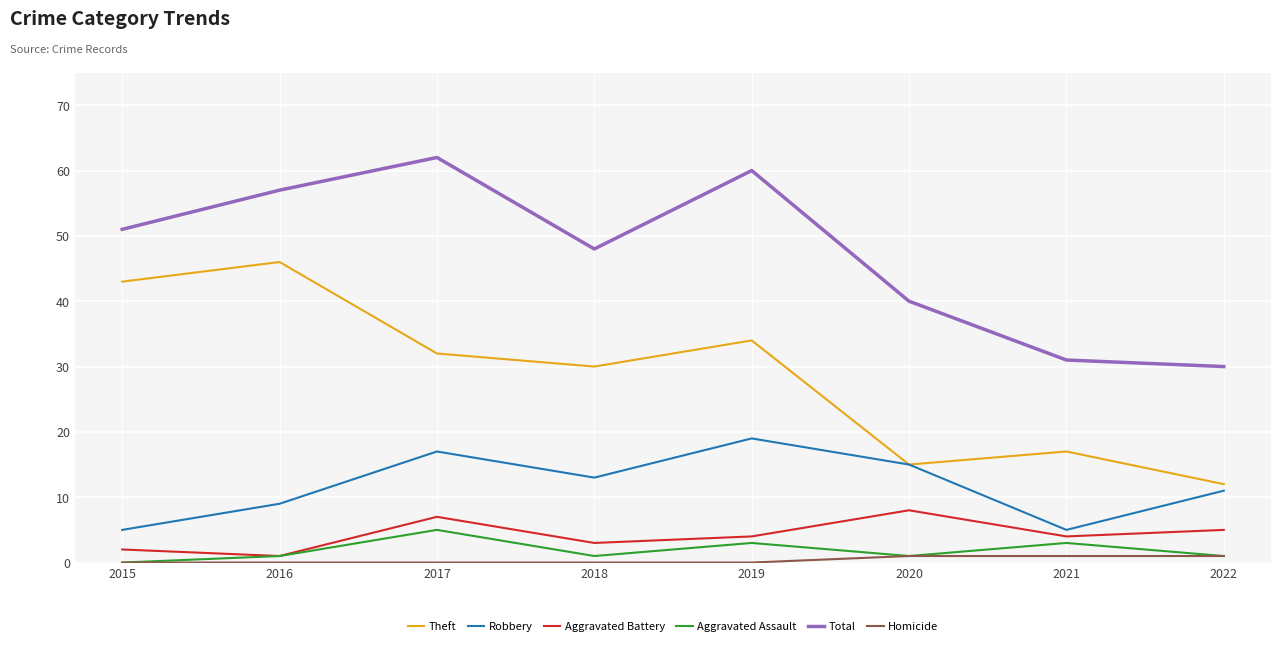

True or false: Aggravated Battery and Robbery intersect in this chart.

False